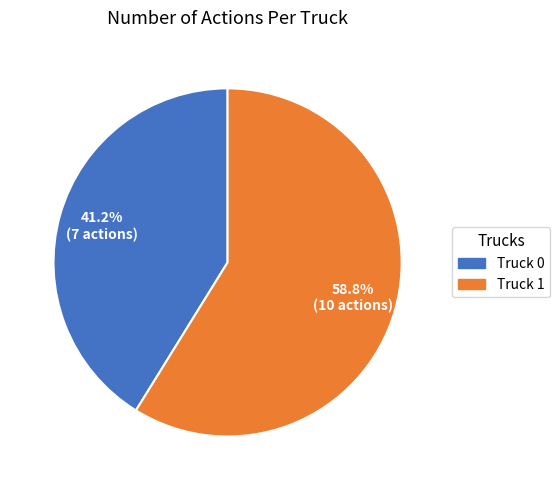

Rank the categories by value from highest to lowest.

Truck 1, Truck 0